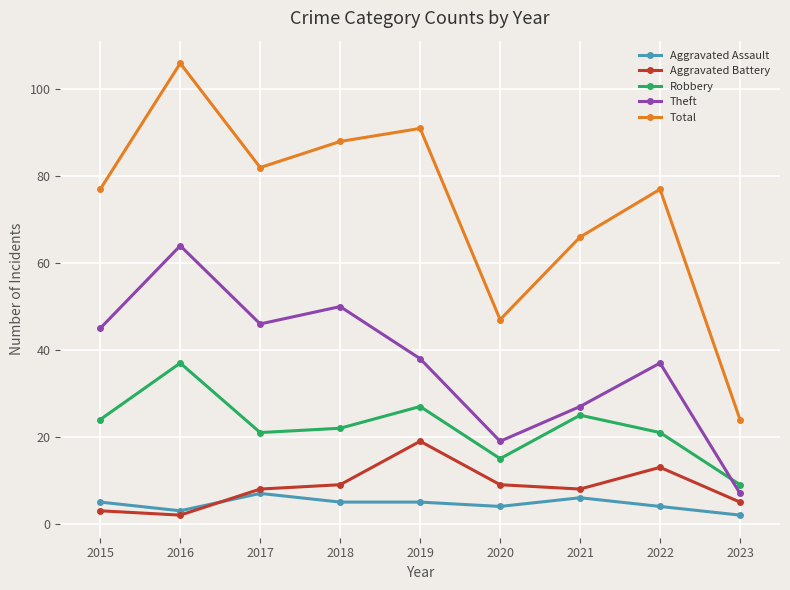

Read the Theft value at 2015.

45